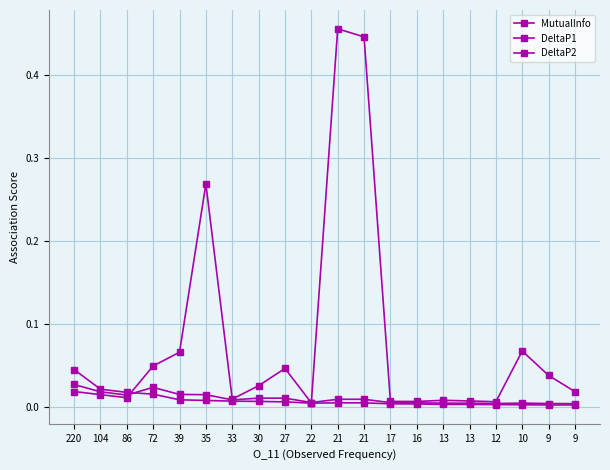

Count the number of categories in the chart.

20